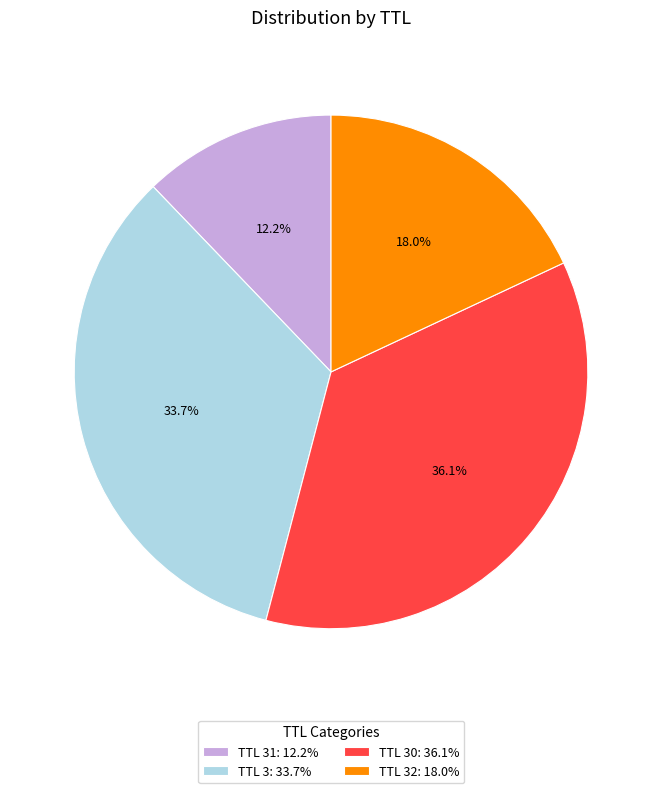

Which has a higher value, TTL 30: 36.1% or TTL 3: 33.7%?

TTL 30: 36.1%